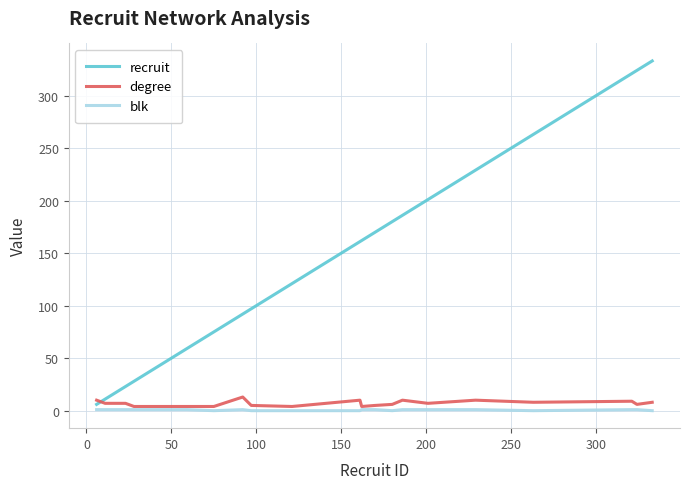

Which series has the largest total across all categories?

recruit